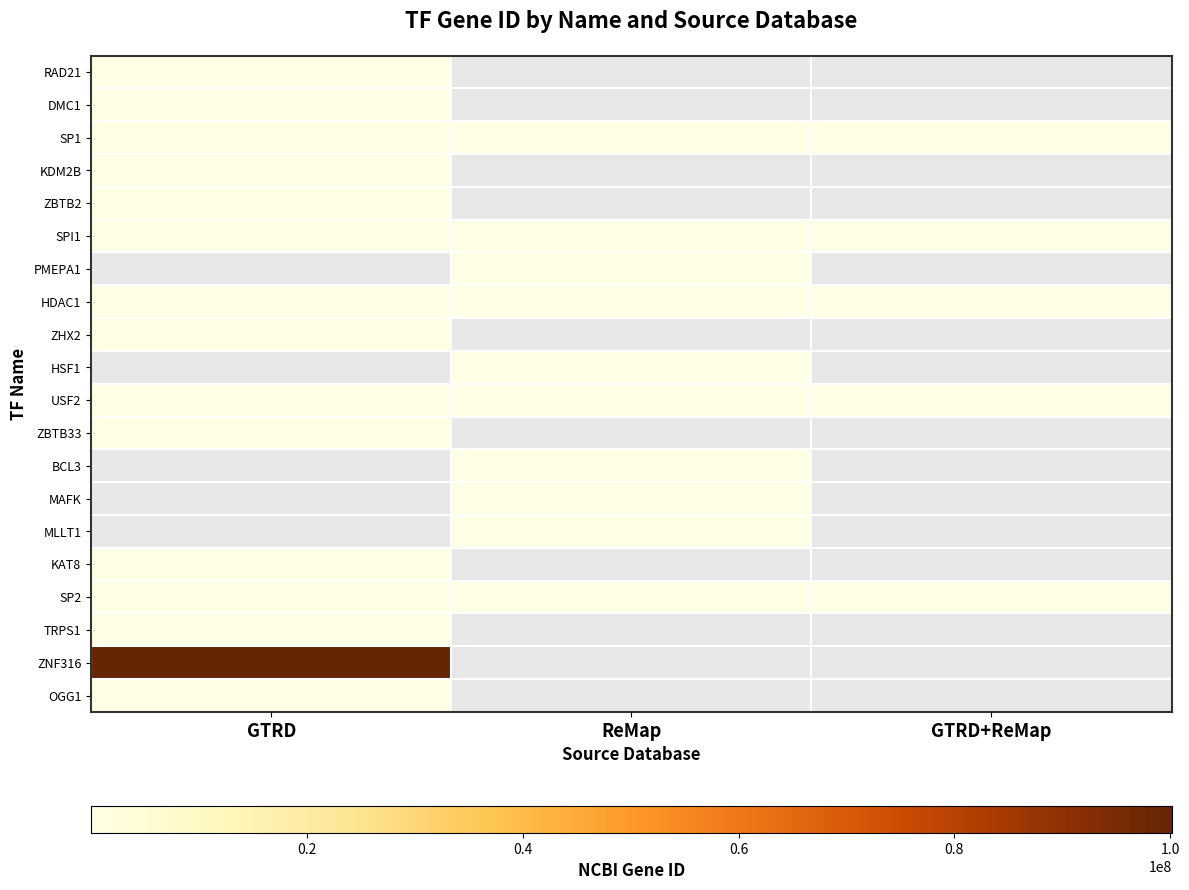

What is the sum of all HDAC1 values?

9195.0